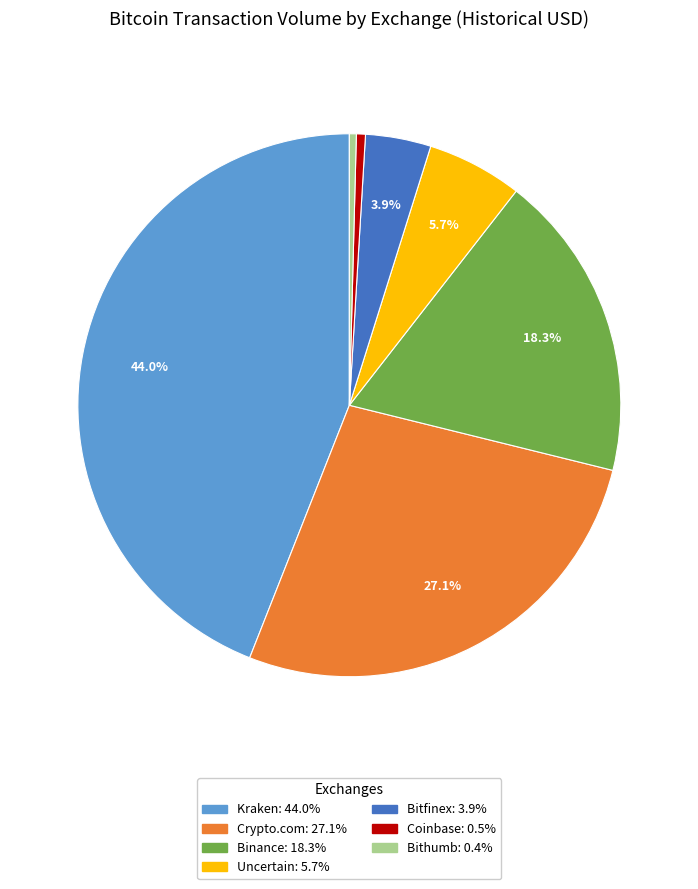

To the nearest percent, what is the average slice percentage?

14%